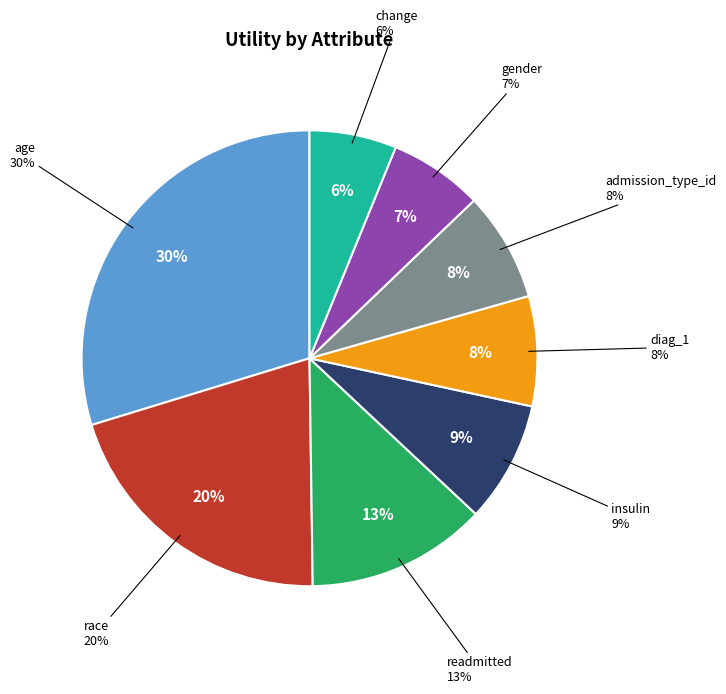

Is it true that diag_1 is 1% of the pie?

False